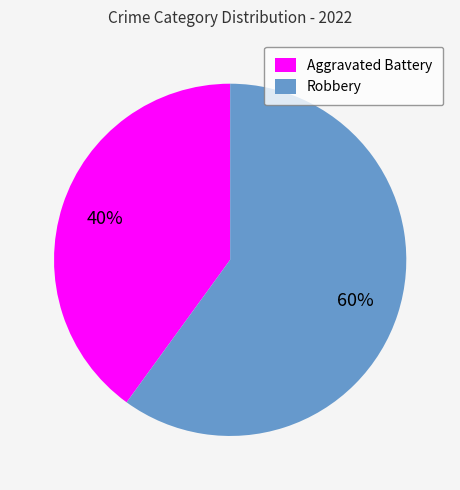

Is the sum of Aggravated Battery and Robbery greater than half?

Yes